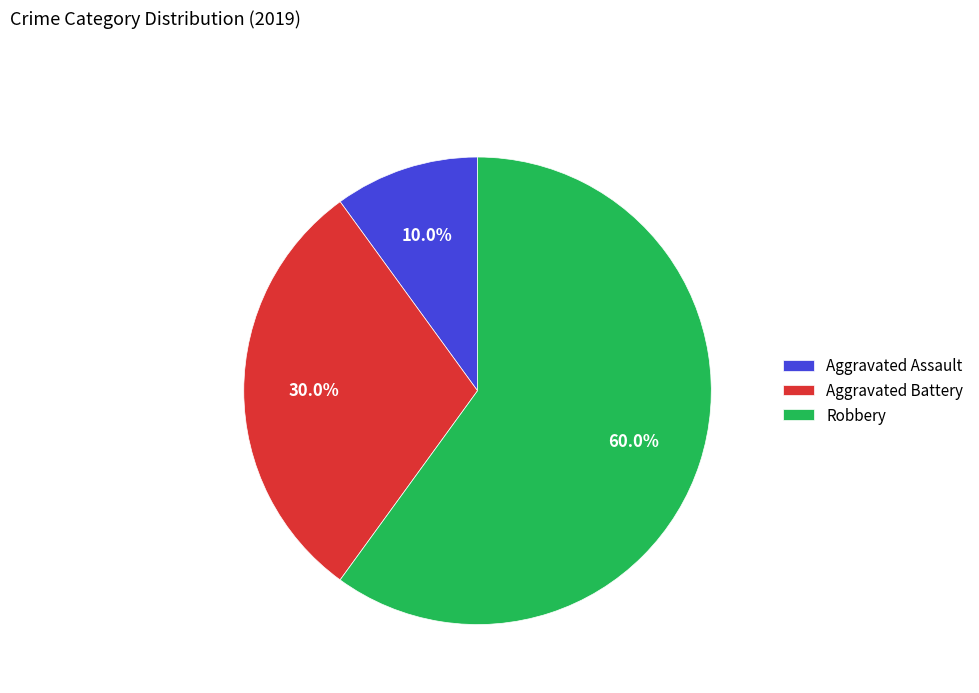

Combined, what portion of the pie is Aggravated Assault and Robbery?

70.0%